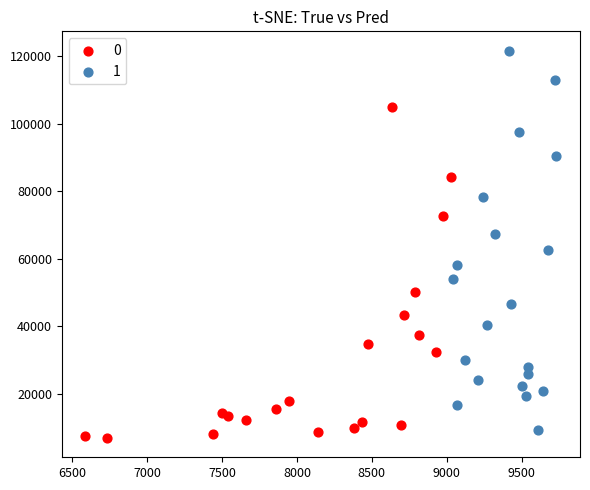

Which series contains the highest Y value?

1